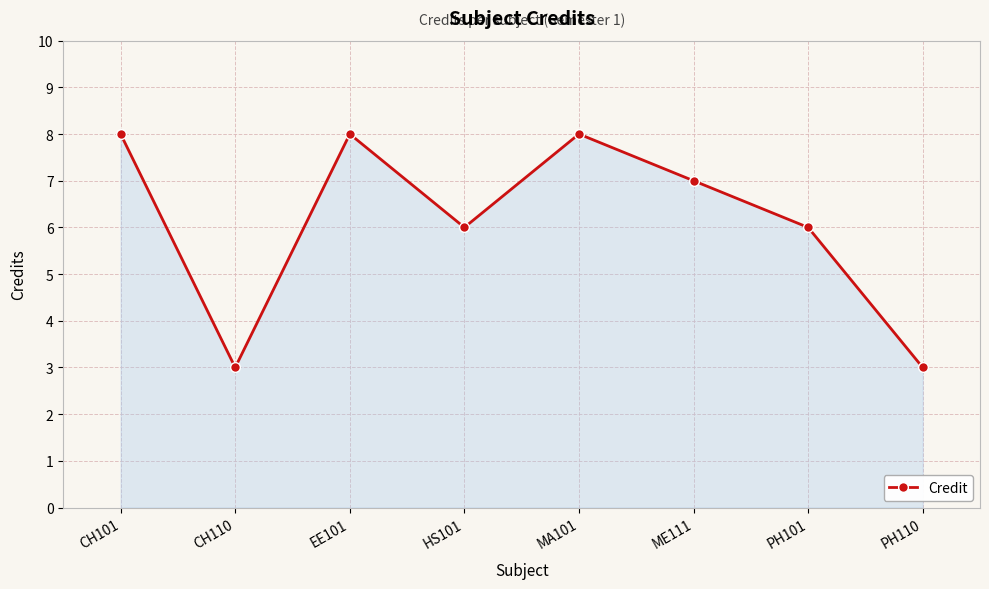

At which label does the data first exceed 7?

CH101